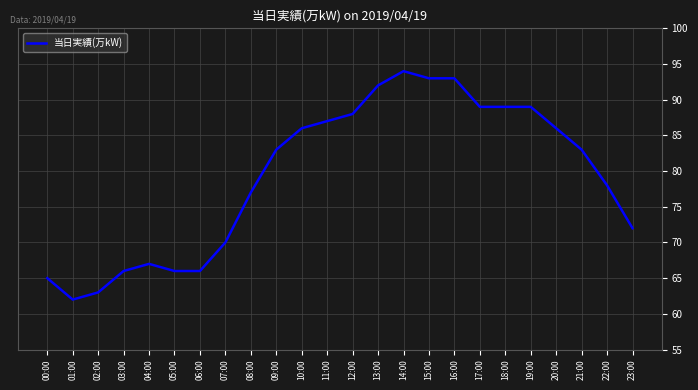

Which label corresponds to the largest value in the chart?

14:00